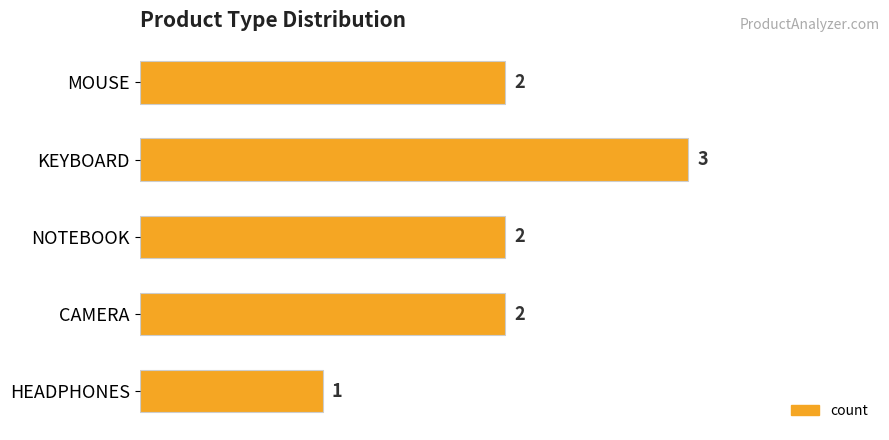

What is the ratio of the value at HEADPHONES to the value at MOUSE?

0.5